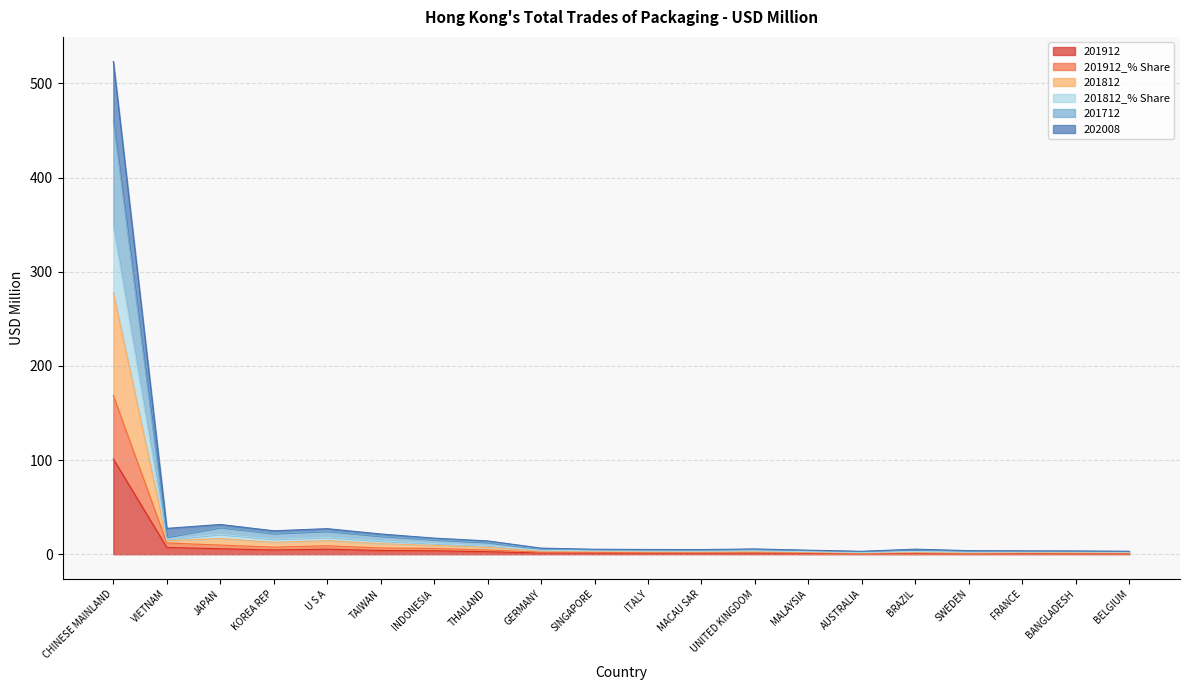

Where is the first local maximum for 201912_% Share?

U S A